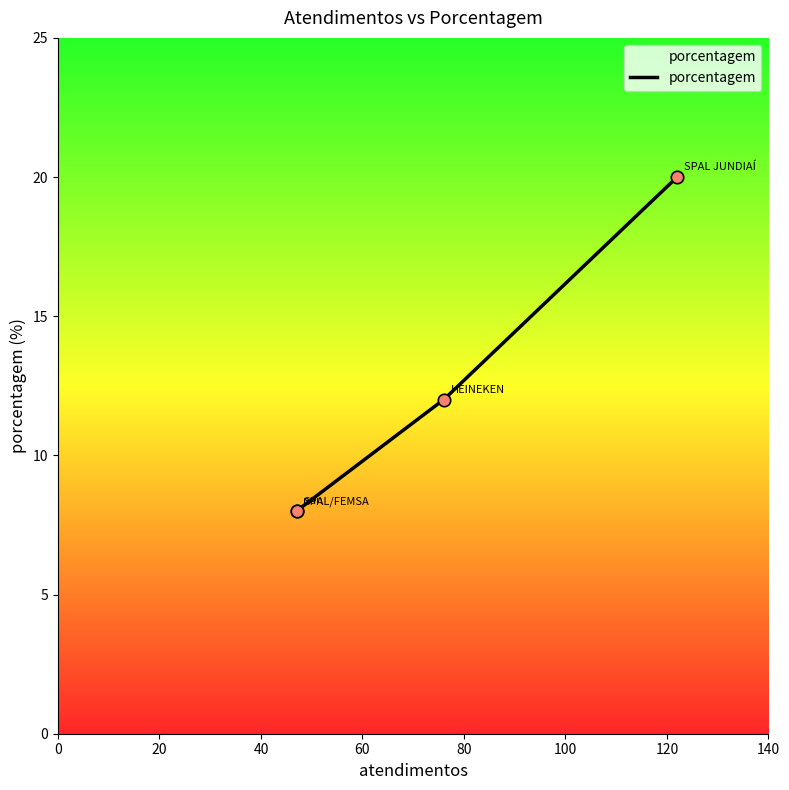

What is the lowest value of the porcentagem series?

8.0